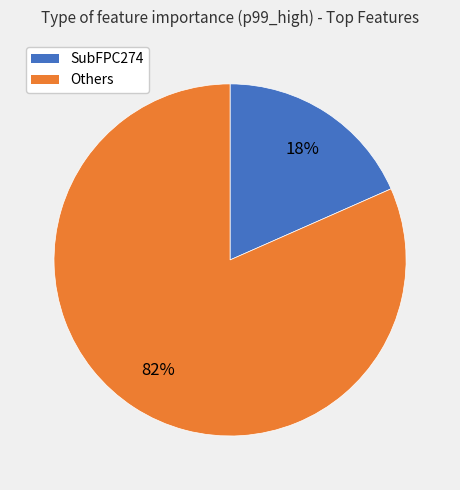

How many slices are in this pie chart?

2